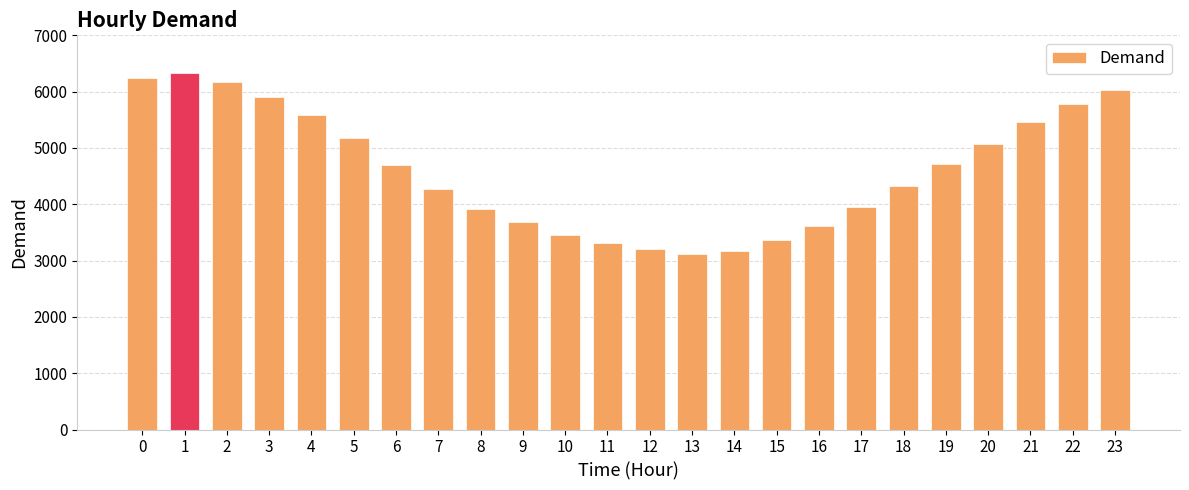

What is the greatest value displayed?

6323